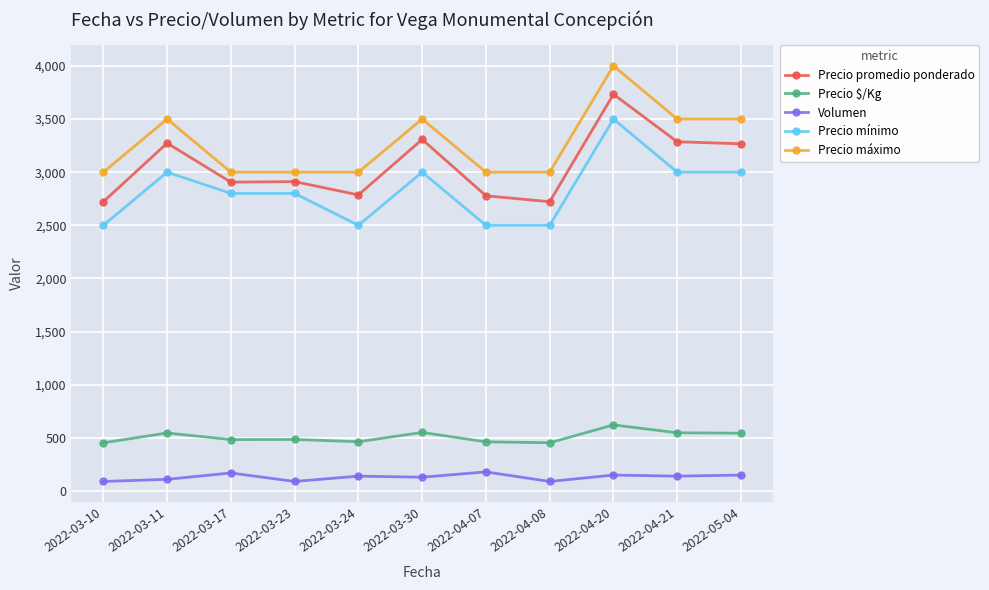

The value of Precio promedio ponderado at 2022-04-08 is 2722. True or false?

True